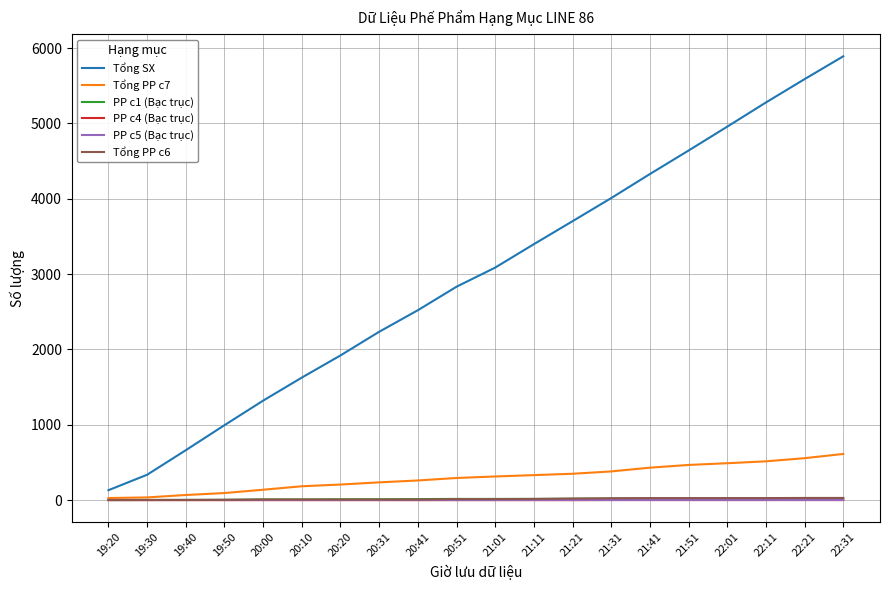

The value of Tổng PP c7 at 21:51 is 138. True or false?

False